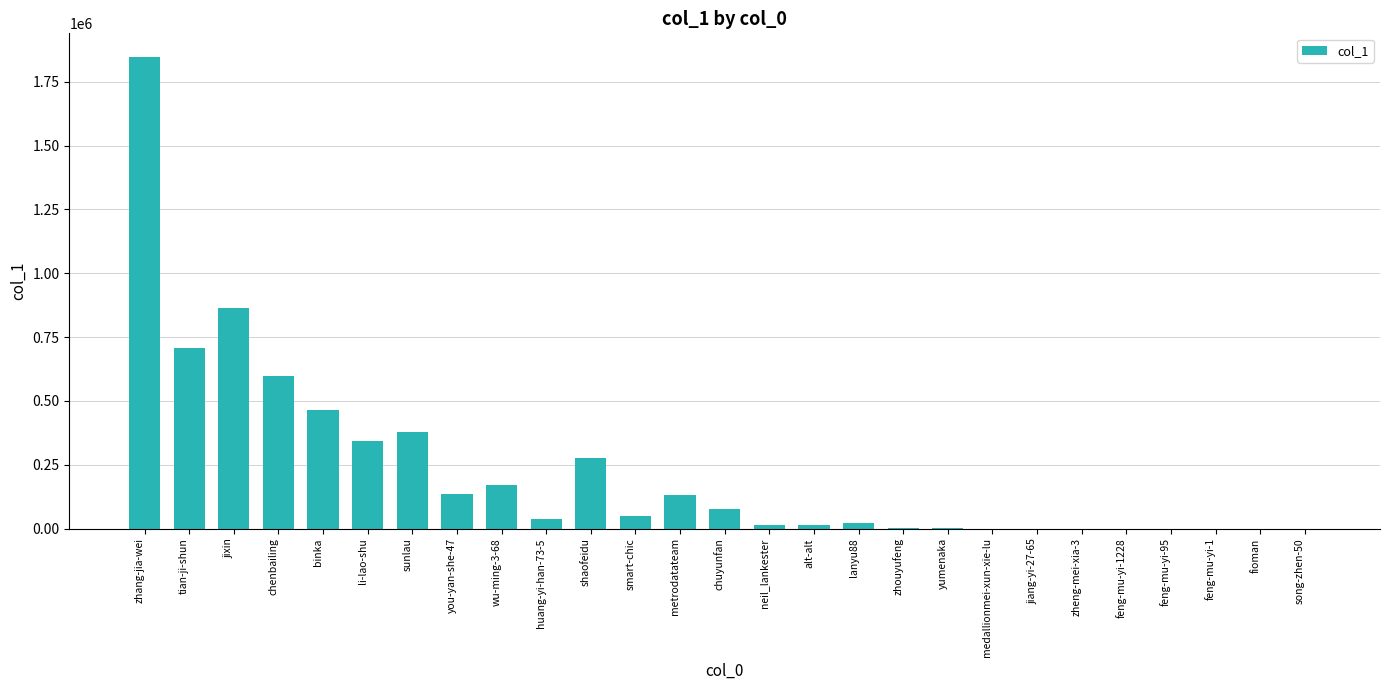

What is the ratio of the value at jixin to the value at chenbailing?

1.4